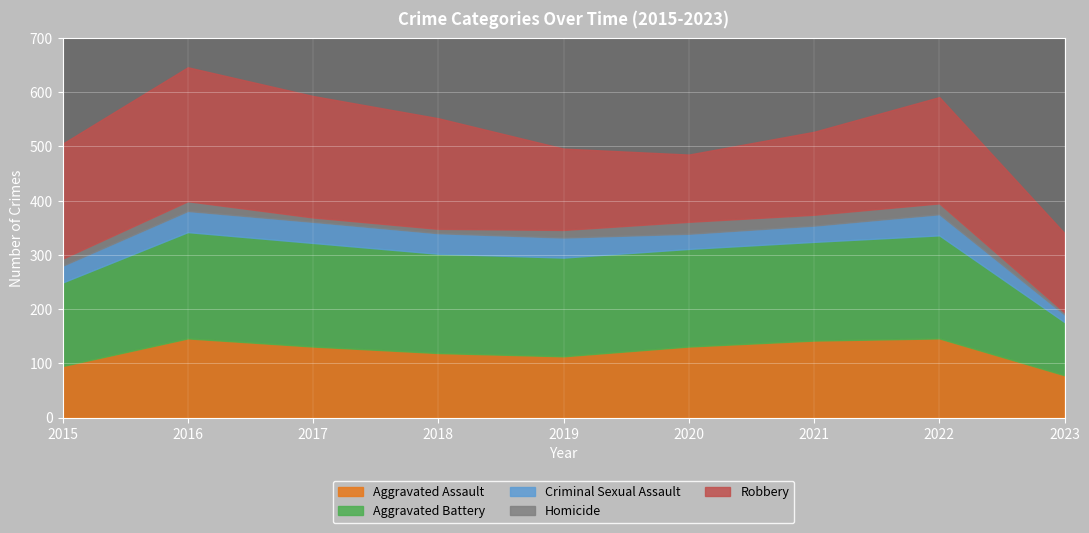

Reading left to right, extract all data points from this chart.

Aggravated Assault: 95	146	131	119	113	131	142	146	78
Aggravated Battery: 154	196	191	183	182	180	182	190	98
Criminal Sexual Assault: 31	39	39	38	37	28	30	39	14
Homicide: 13	18	8	8	14	22	20	20	4
Robbery: 212	247	224	204	150	124	153	196	146